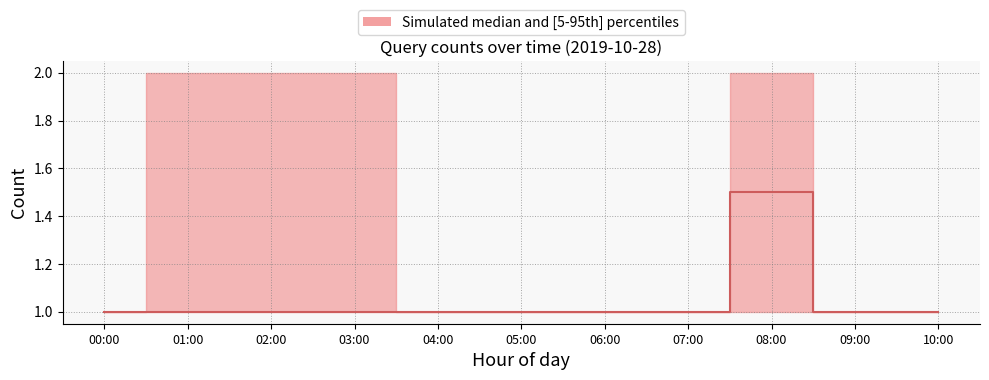

Is this an area chart (filled region under the line)?

No